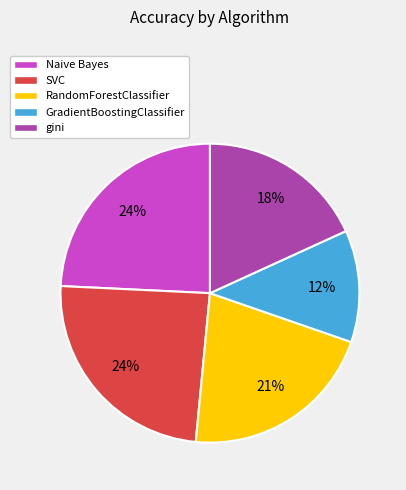

To the nearest percent, what is the difference between the largest and smallest slice percentages?

12%